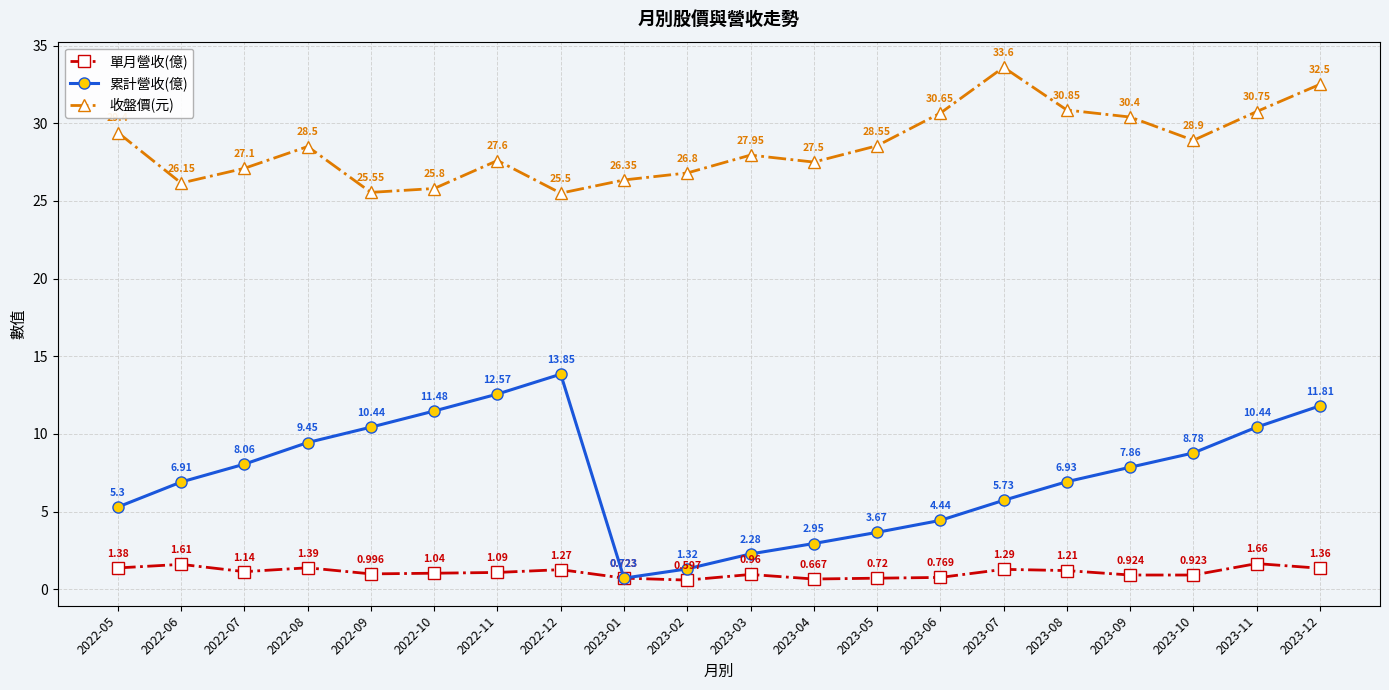

Which series changed the most between 2023-02 and 2023-09?

累計營收(億)